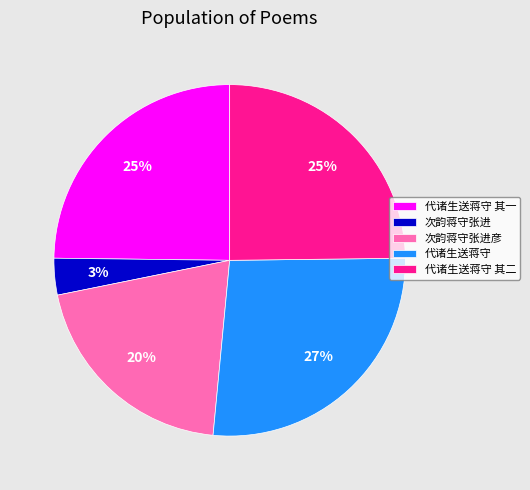

To the nearest percent, what portion does 代诸生送蒋守 其二 represent?

25%